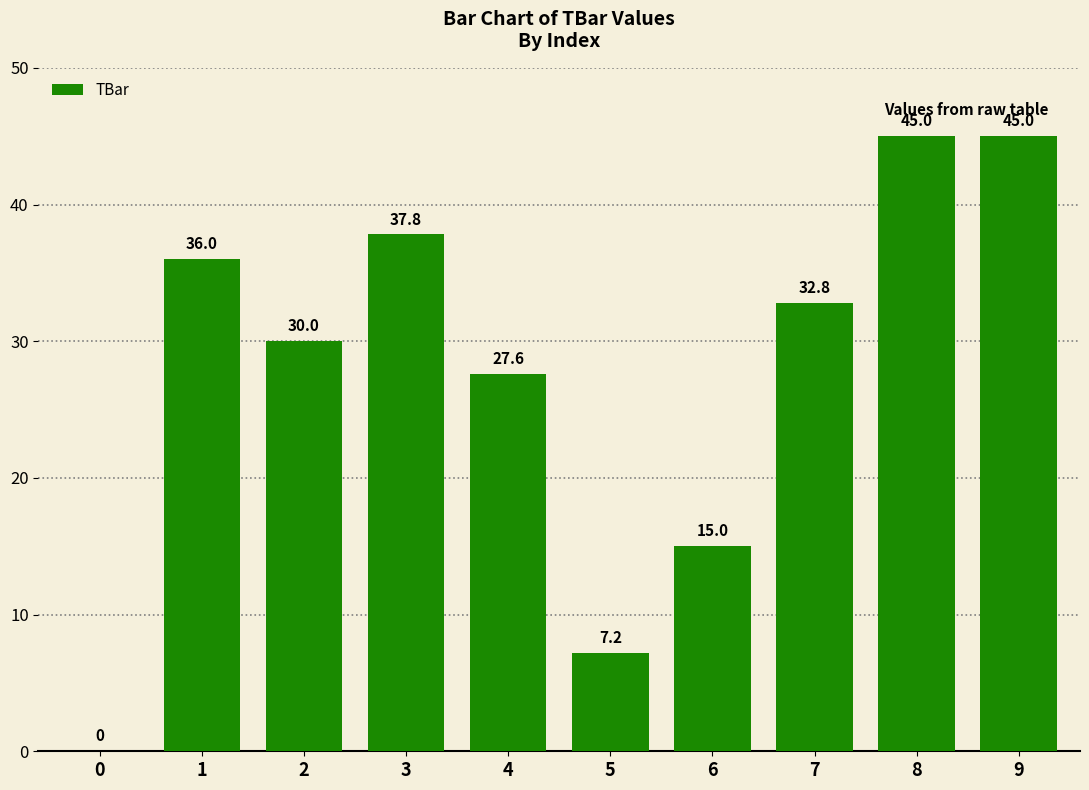

What is the greatest value displayed?

45.0